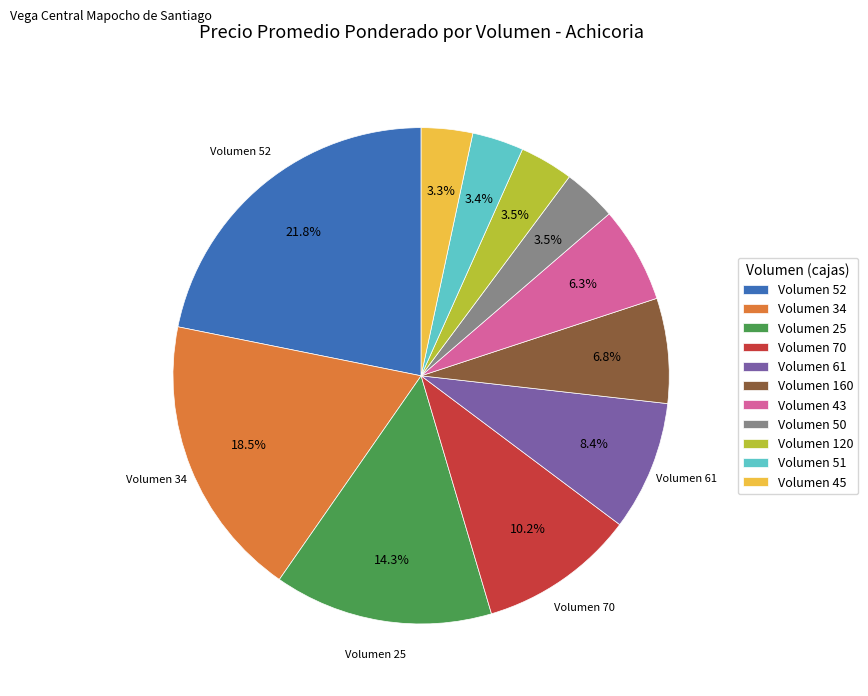

What percentage is NOT represented by Volumen 43?

93.7%